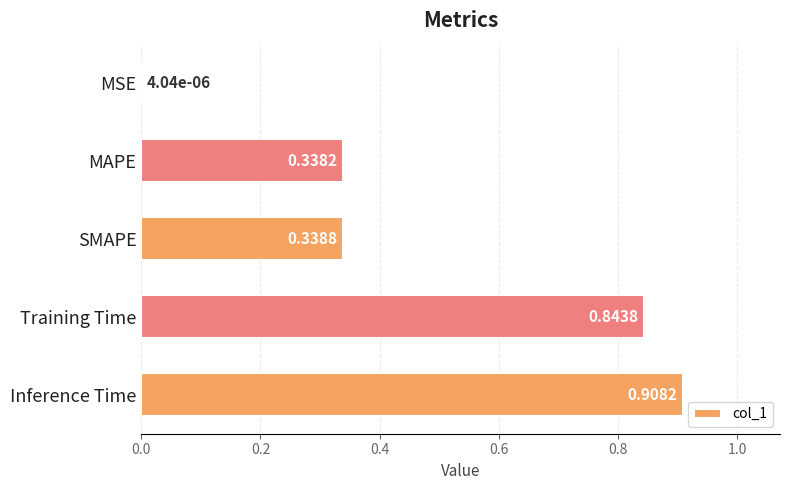

What is the average value?

0.5